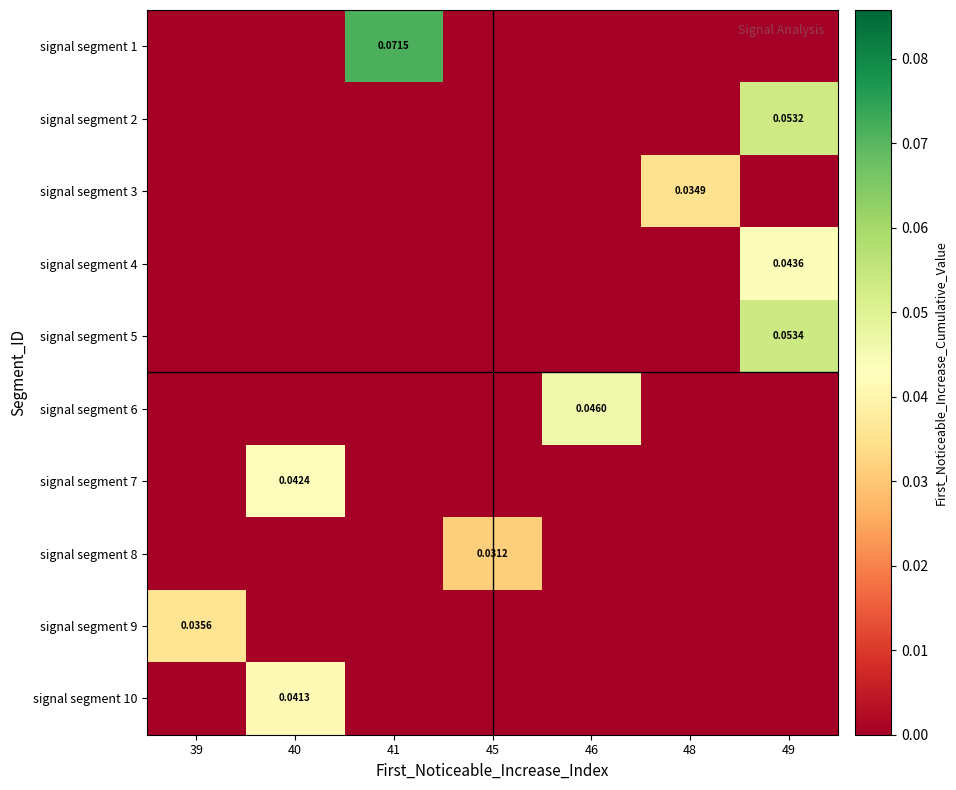

How many series are shown in this chart?

10